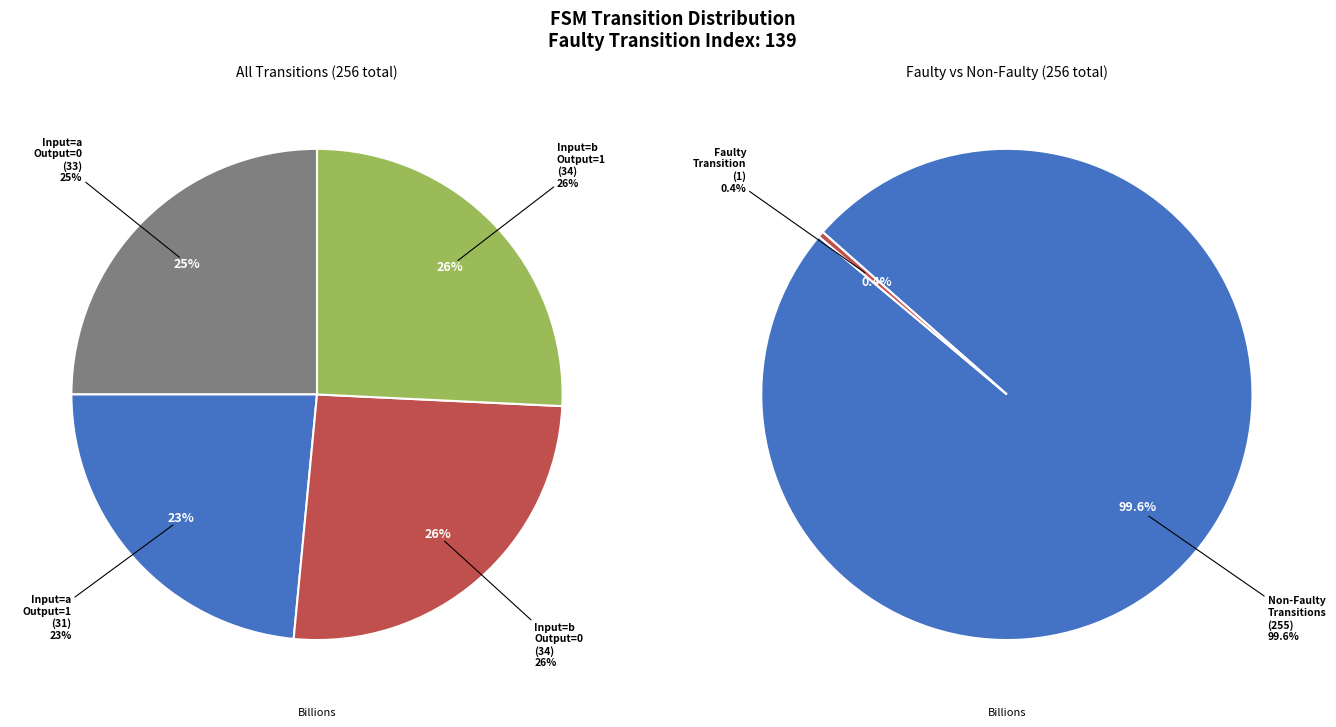

Is it true that output=0, input=b is 31% of the pie?

False